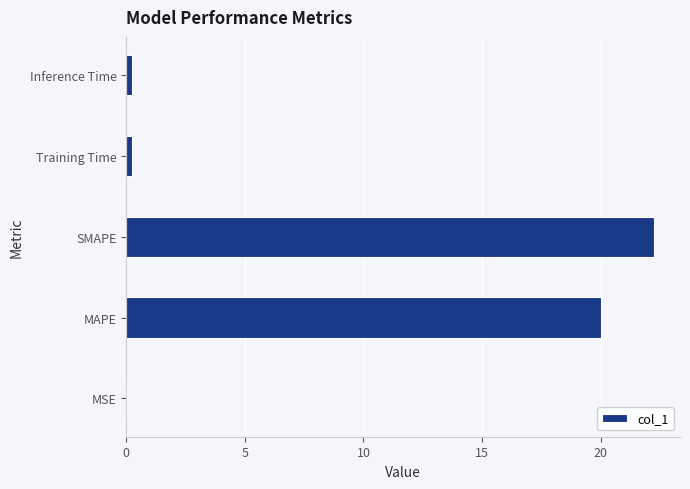

At which label is the value closest to 11?

MAPE